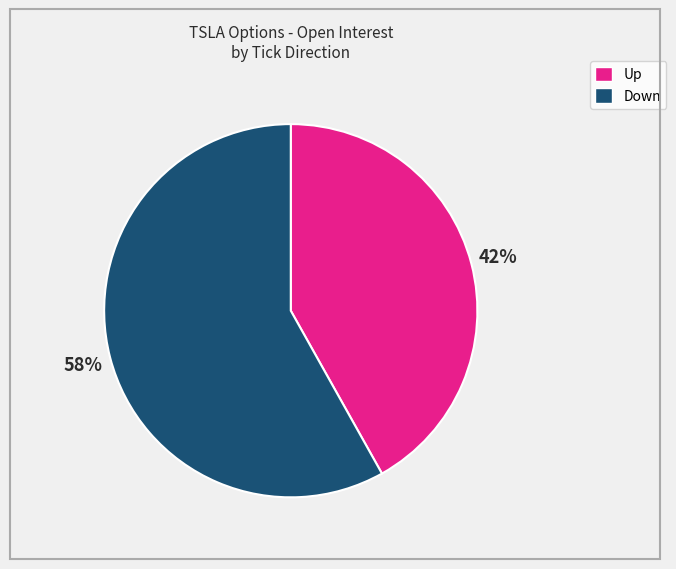

How many segments does this pie chart have?

2